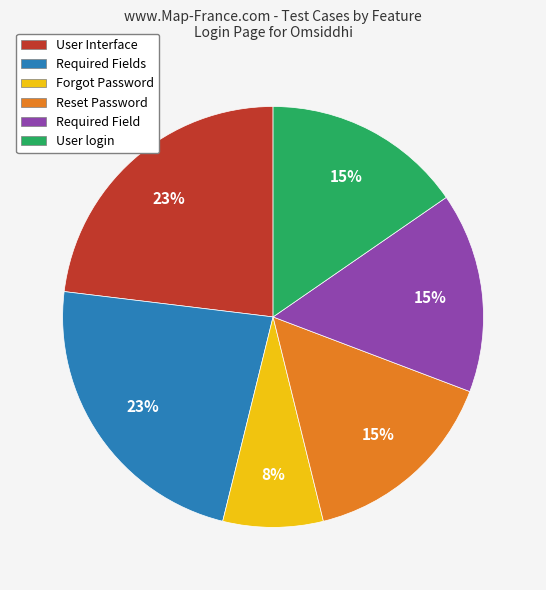

To the nearest percent, what is the difference between the largest and smallest slice percentages?

15%